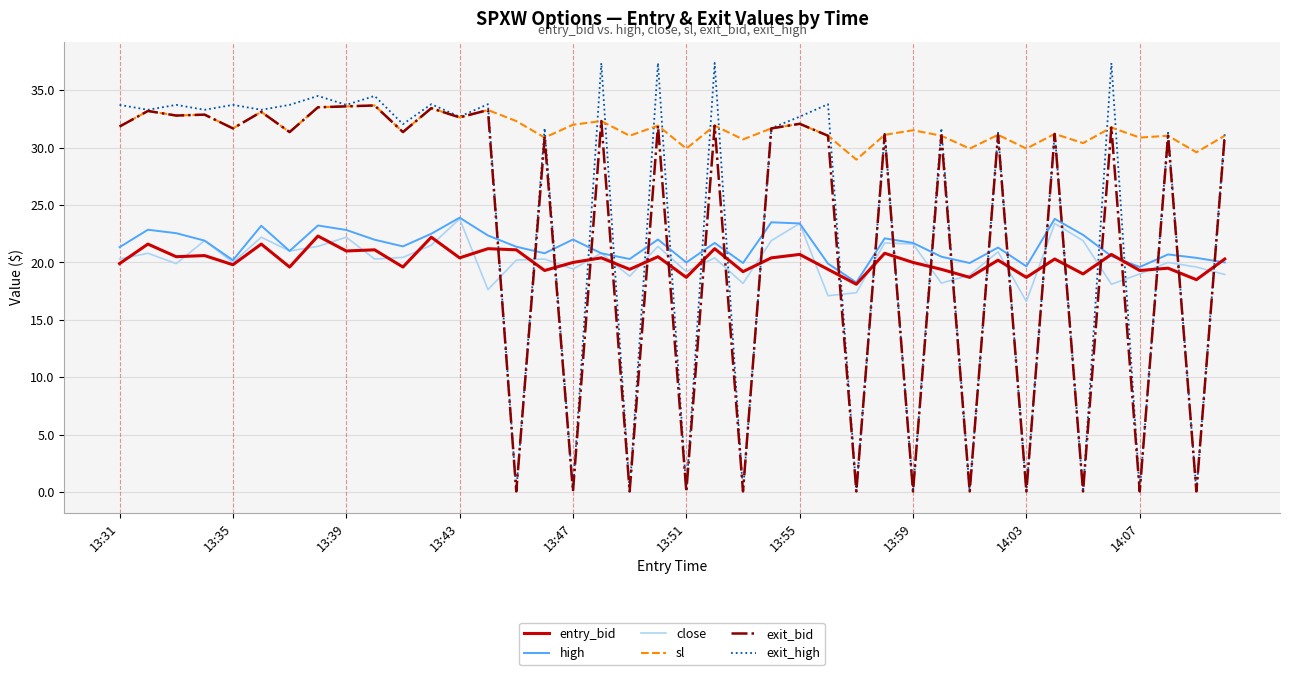

What is the highest value of the exit_bid series?

33.7